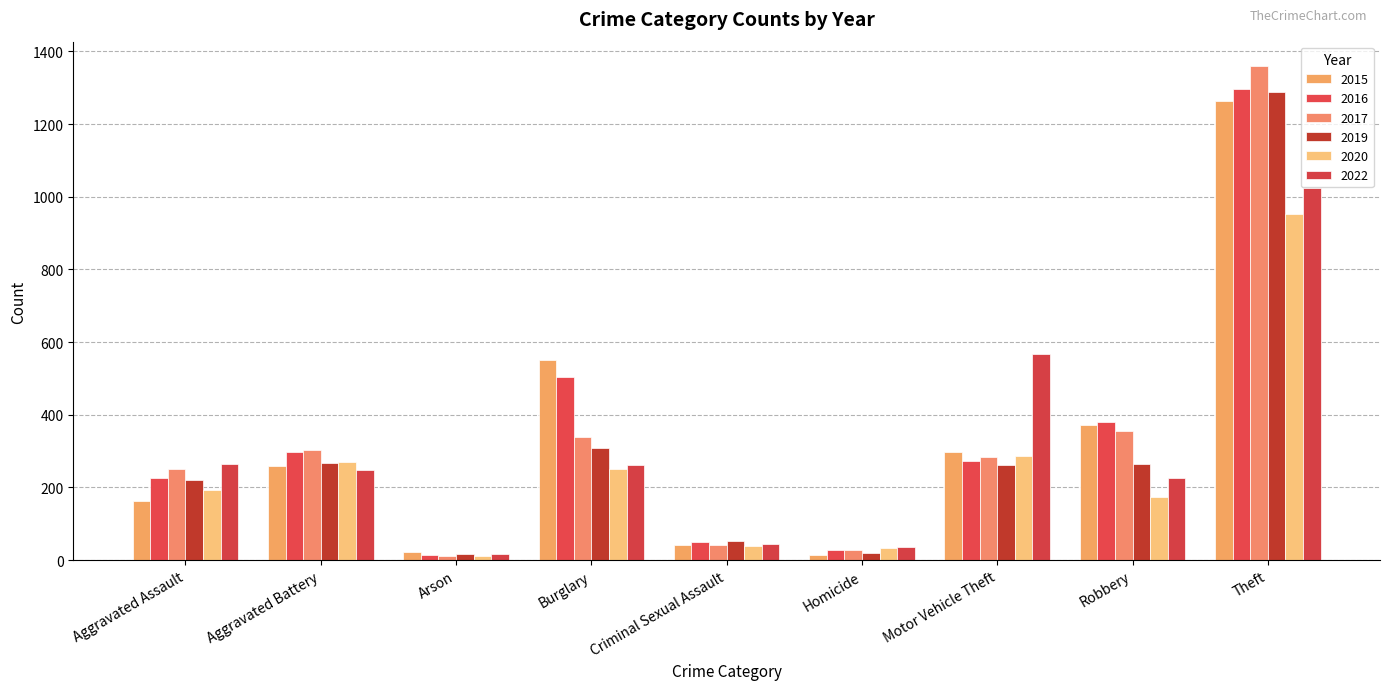

Does the chart contain any negative values?

No